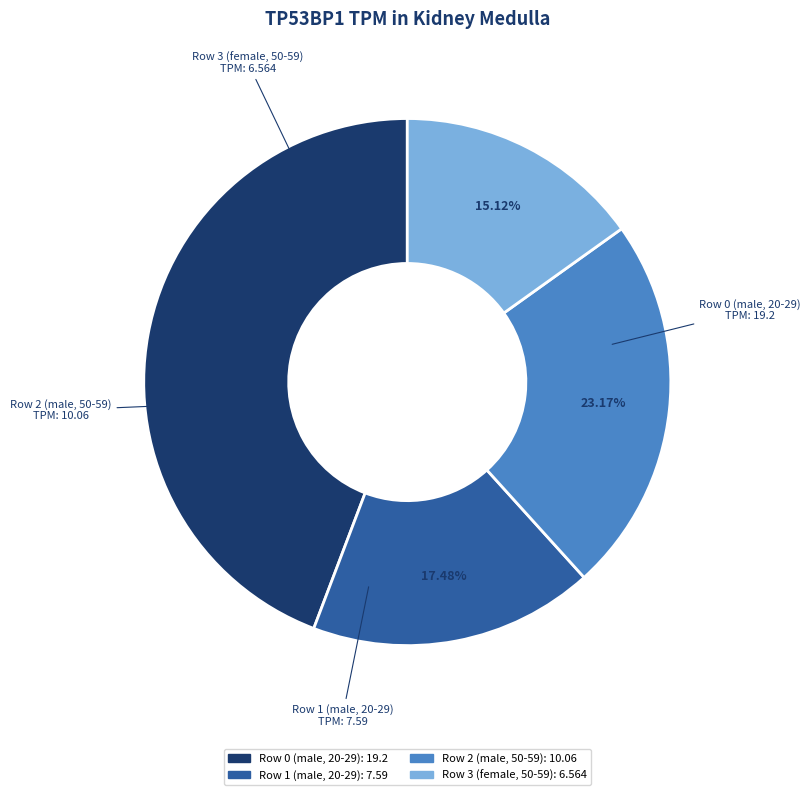

Is there any slice that represents more than half of the pie?

No